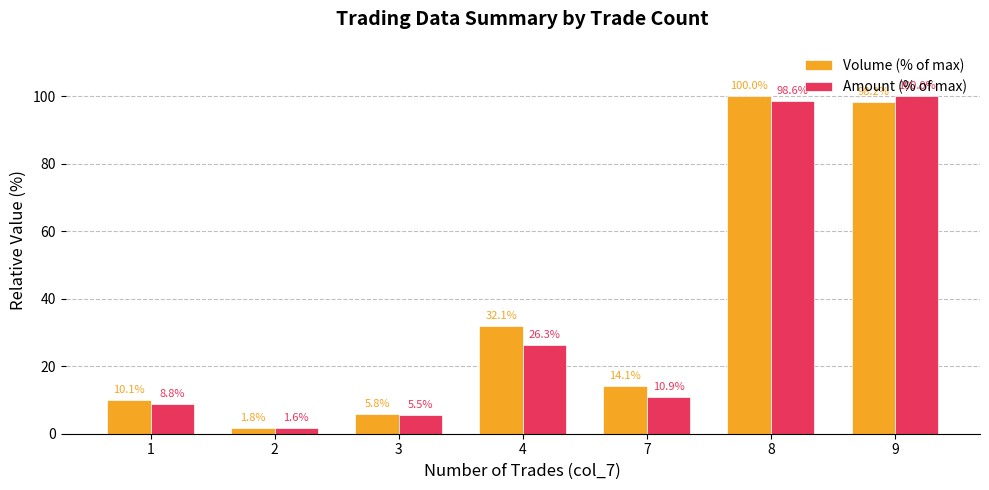

Rank the series by their average value, from highest to lowest.

Volume (% of max), Amount (% of max)